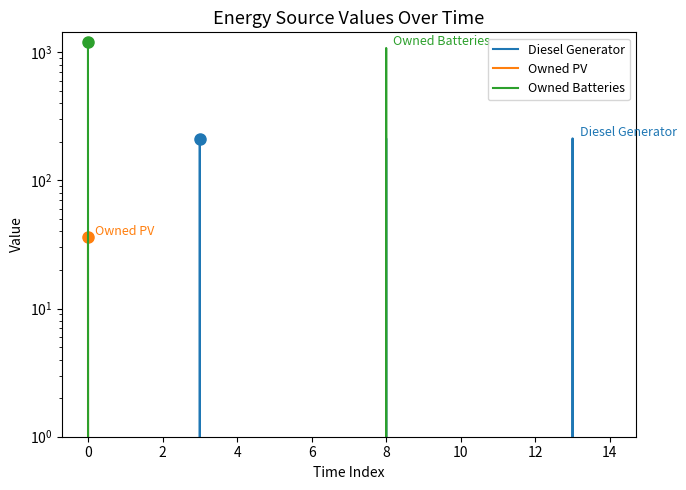

What are all the series names shown in the legend?

Diesel Generator, Owned PV, Owned Batteries